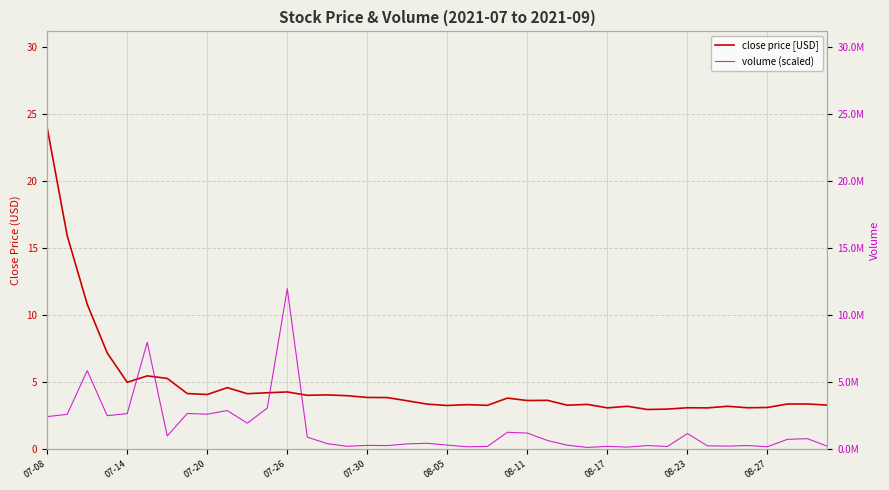

What is the difference between the second highest and second lowest values in the close price [USD] series?

12.9